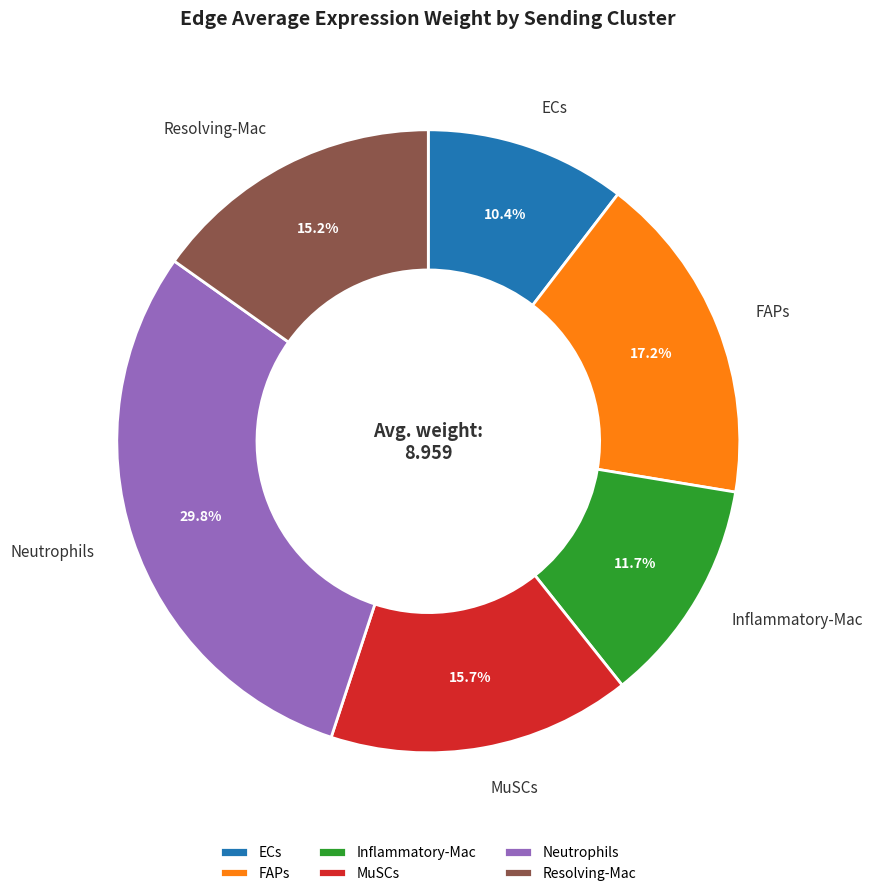

What percentage is NOT represented by FAPs?

82.8%